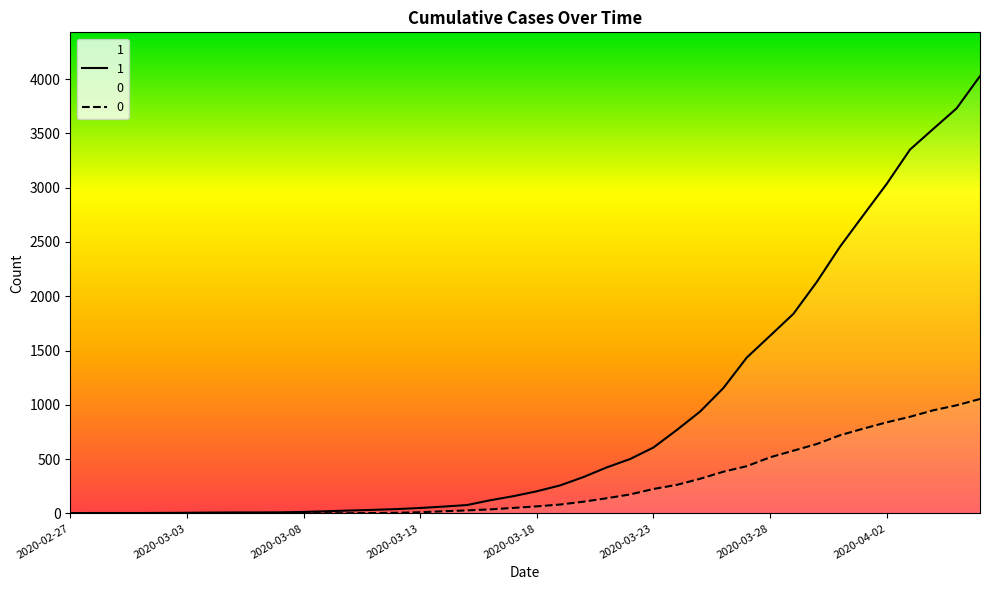

Where does the 1 series first go above 204?

2020-03-19